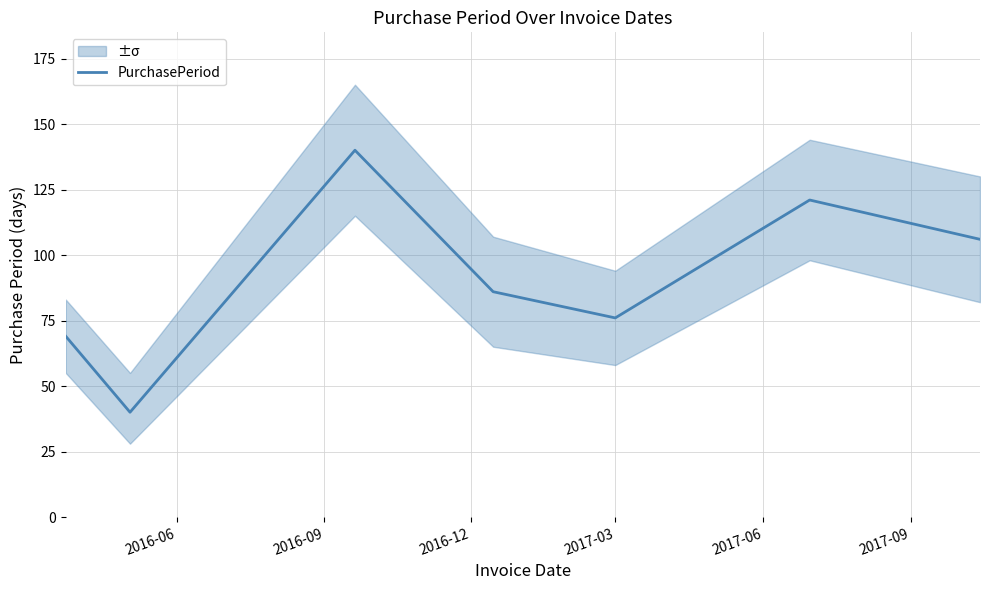

What is the minimum value for PurchasePeriod?

40